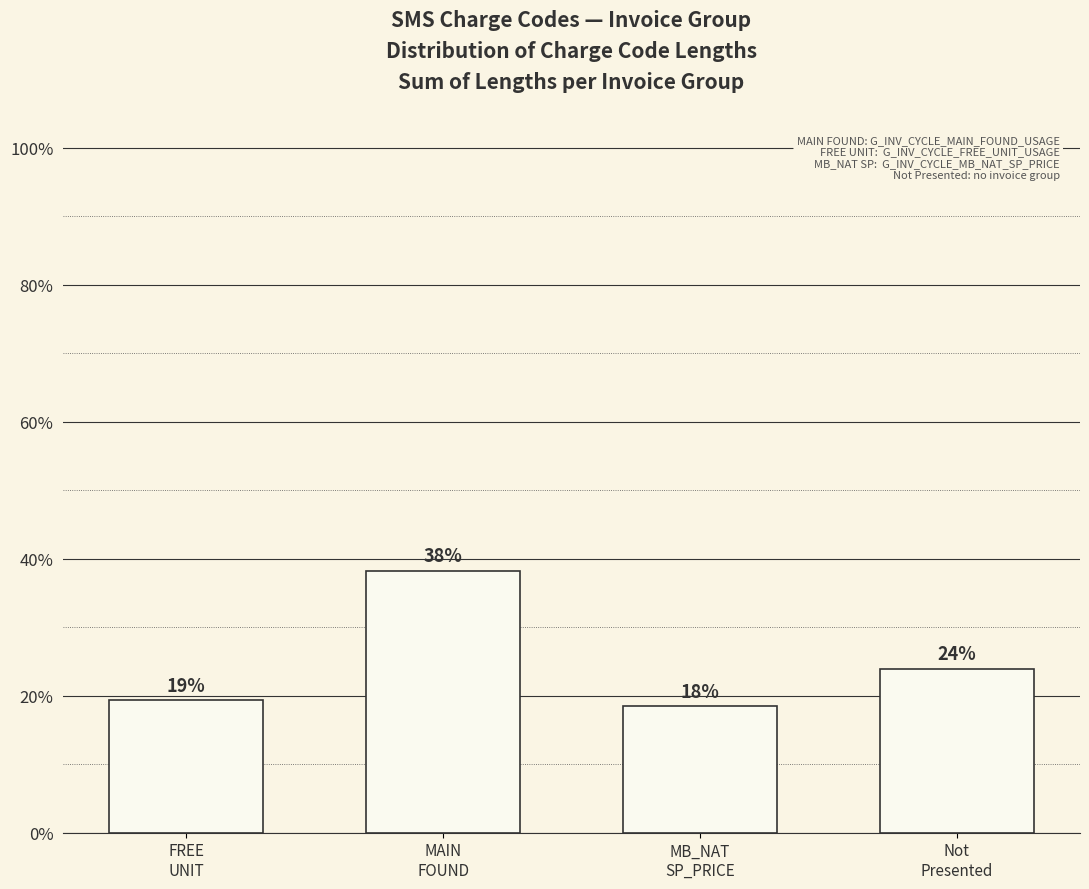

Where is the data nearest to the value 28?

Not
Presented